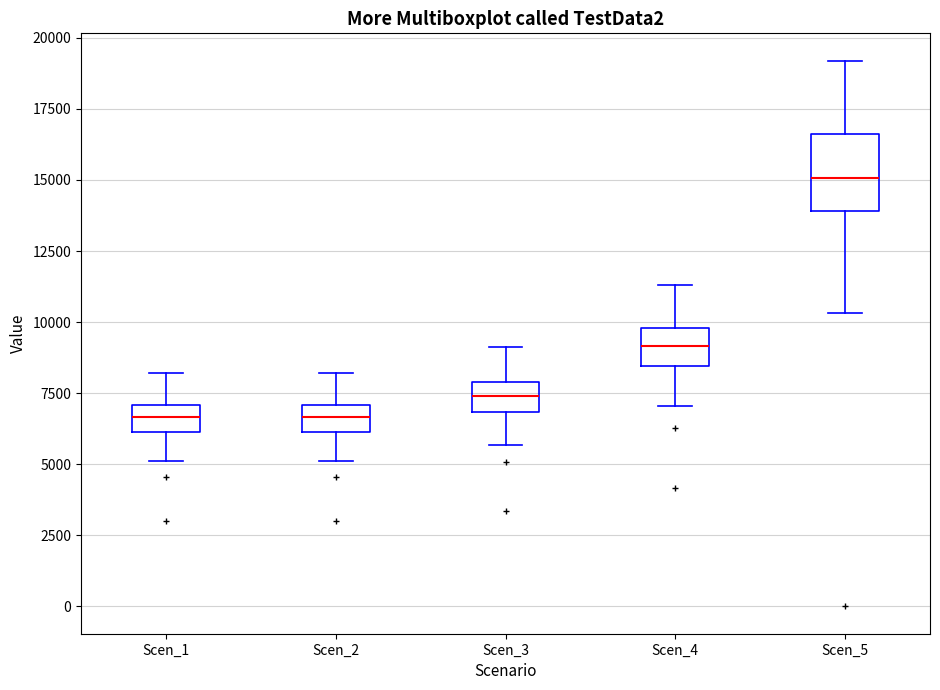

Reading left to right, transcribe this box plot: for each box, give where its median line is, the range the box spans, and where its two whiskers end, as read against the y-axis. The values are not printed on the chart, so give them approximately, as read against the axis.

Scen_1: median 6500, box 6000 to 7000, whiskers 5000 to 8000
Scen_2: median 6500, box 6000 to 7000, whiskers 5000 to 8000
Scen_3: median 7500, box 7000 to 8000, whiskers 5500 to 9000
Scen_4: median 9000, box 8500 to 10000, whiskers 7000 to 11500
Scen_5: median 15000, box 14000 to 16500, whiskers 10500 to 19000